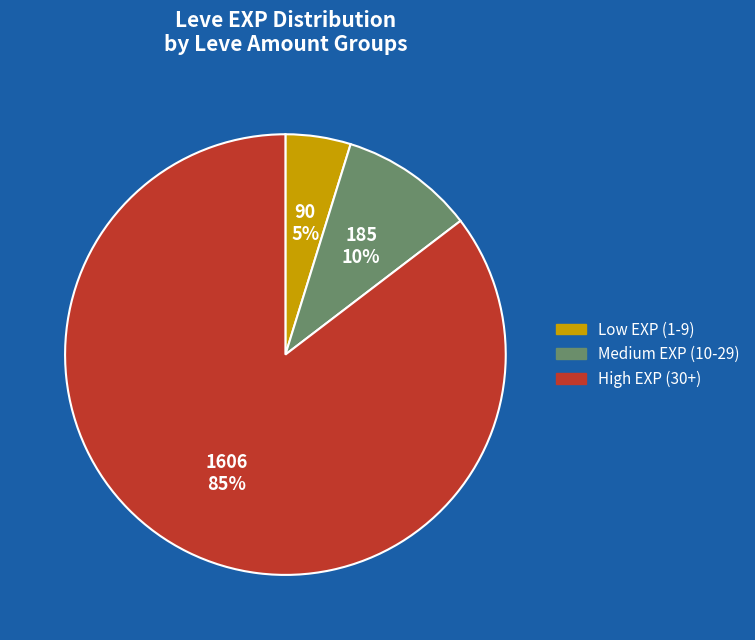

To the nearest percent, what is the average slice percentage?

33%